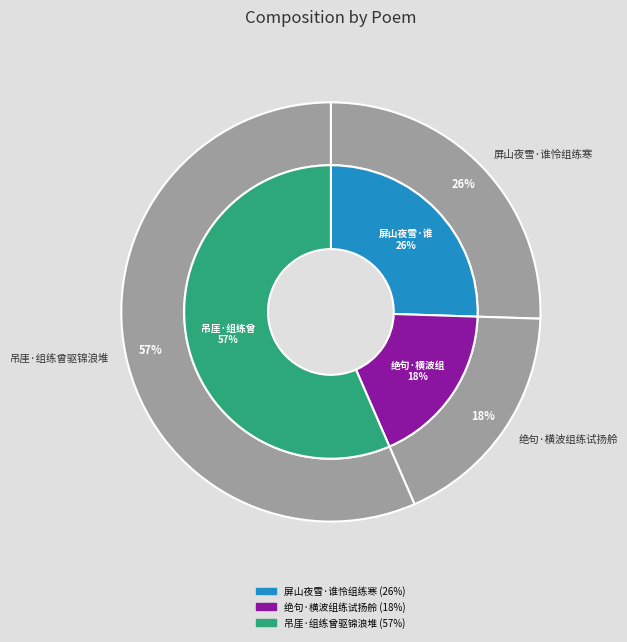

To the nearest percent, what is the average slice percentage?

33%